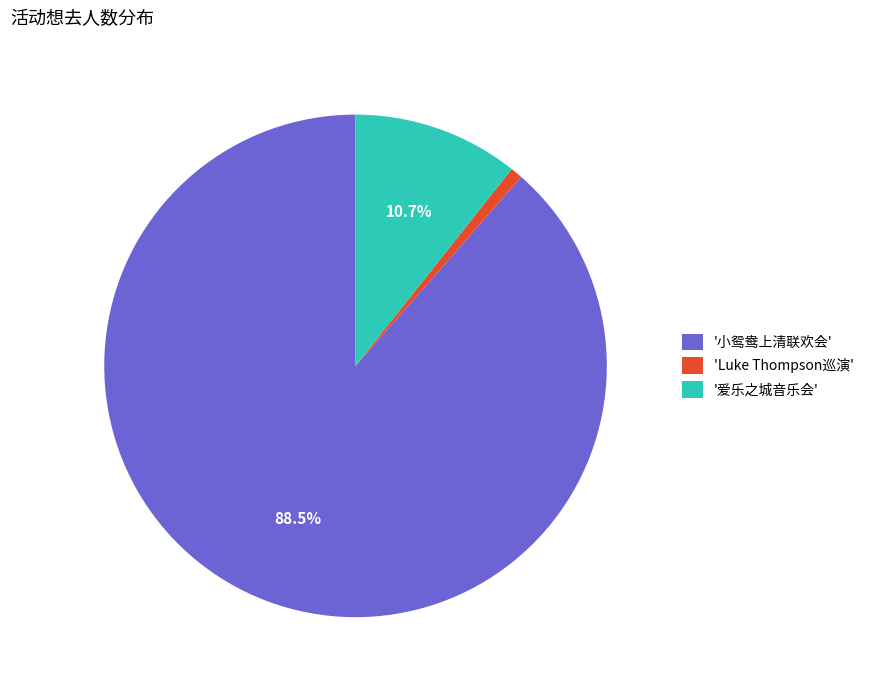

What is the ratio of the value at '爱乐之城音乐会' to the value at 'Luke Thompson巡演'?

13.7